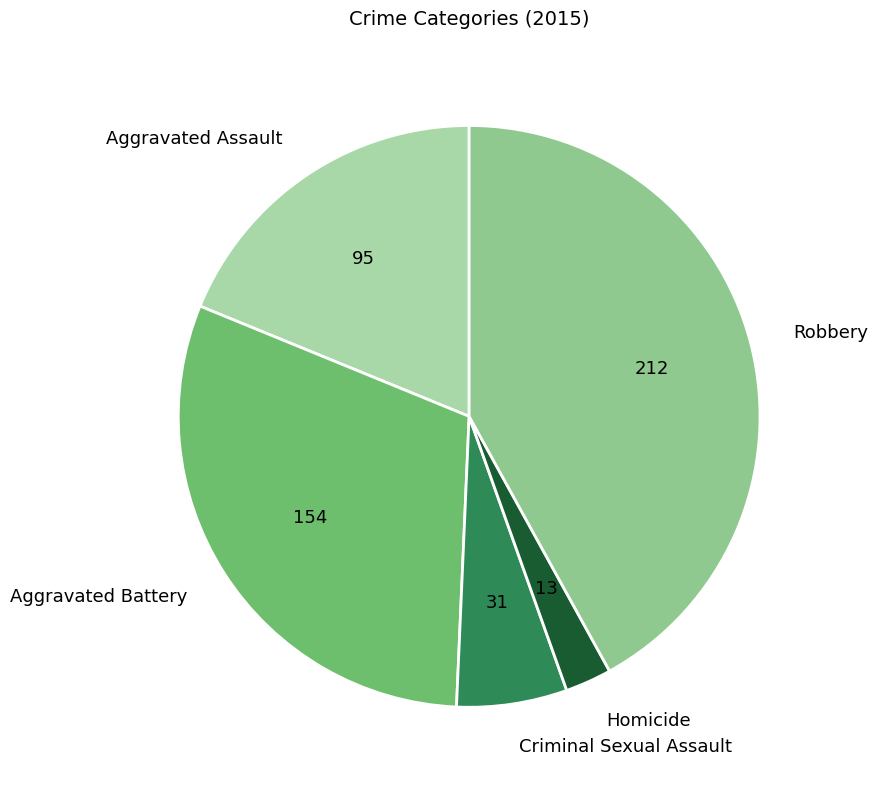

Is there a majority slice in this chart?

No